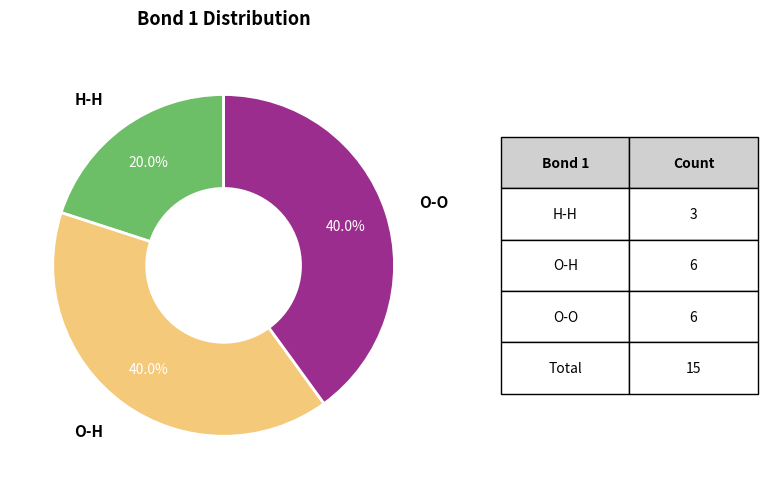

To the nearest percent, what percentage of the pie is O-H?

40%